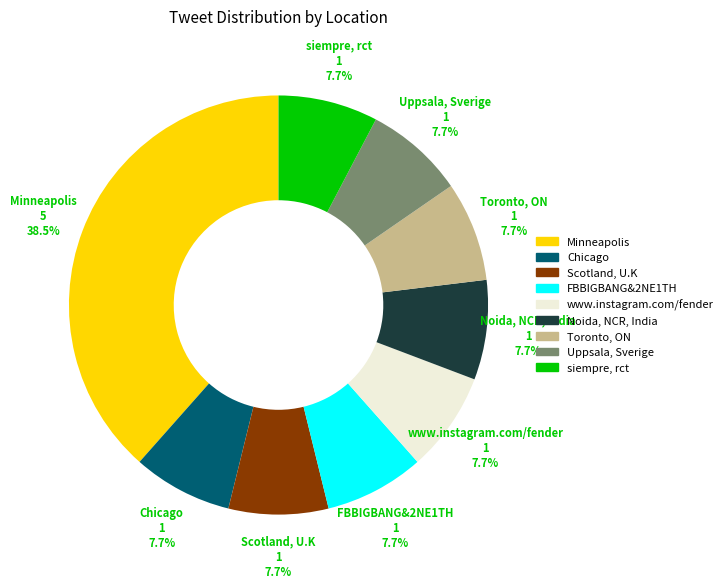

Is there a majority slice in this chart?

No